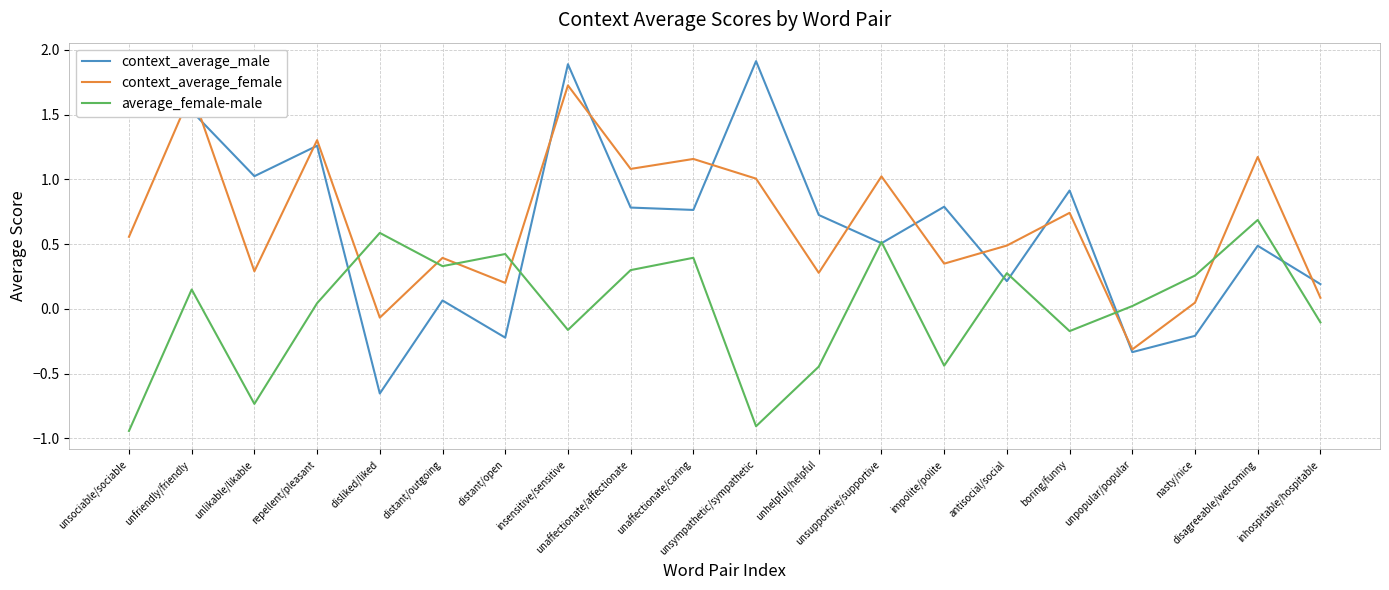

Which category has the lowest value across all series?

unsociable/sociable